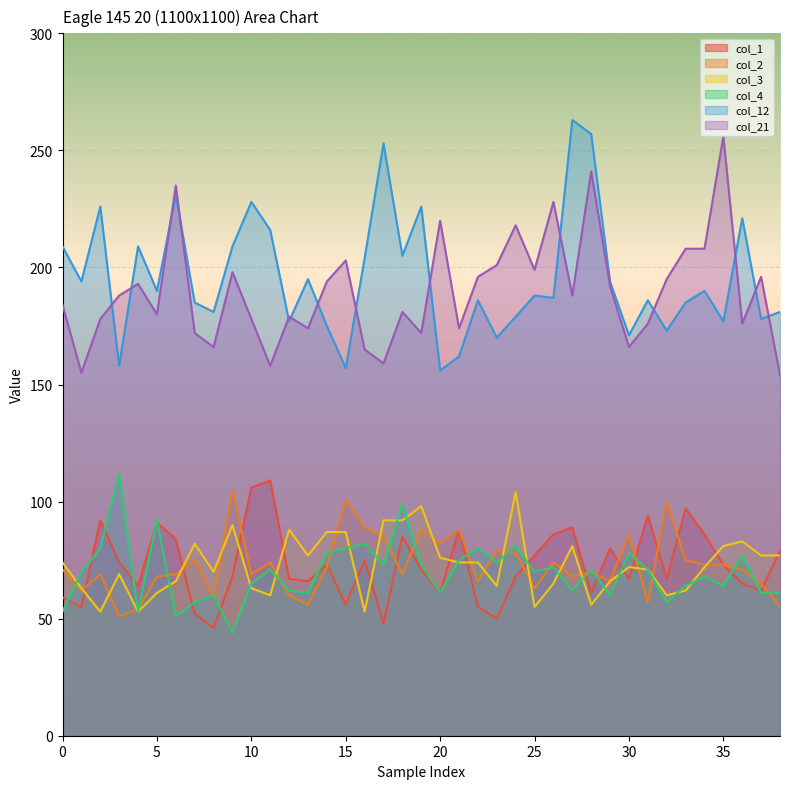

How many lines are shown in the chart?

6